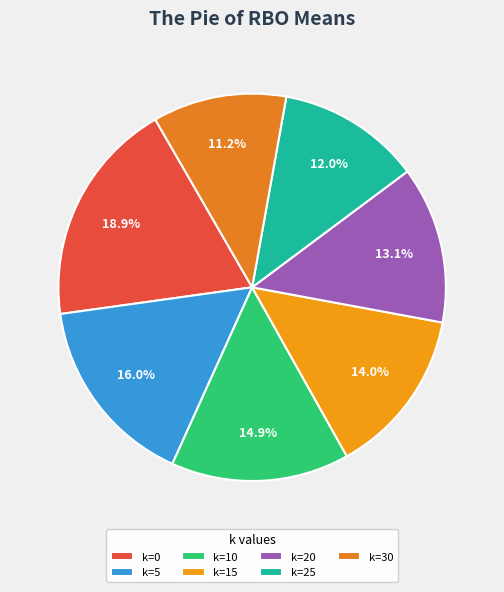

Which category has the smallest portion of the pie?

k=30